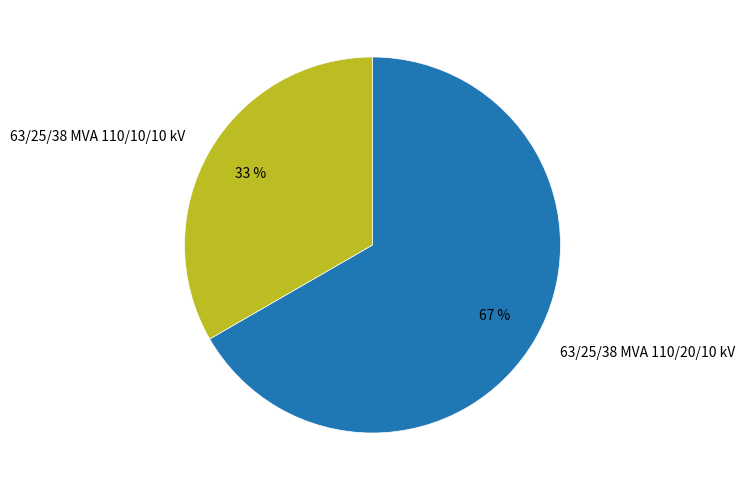

What is the ratio of the value at 63/25/38 MVA 110/10/10 kV to the value at 63/25/38 MVA 110/20/10 kV?

0.5